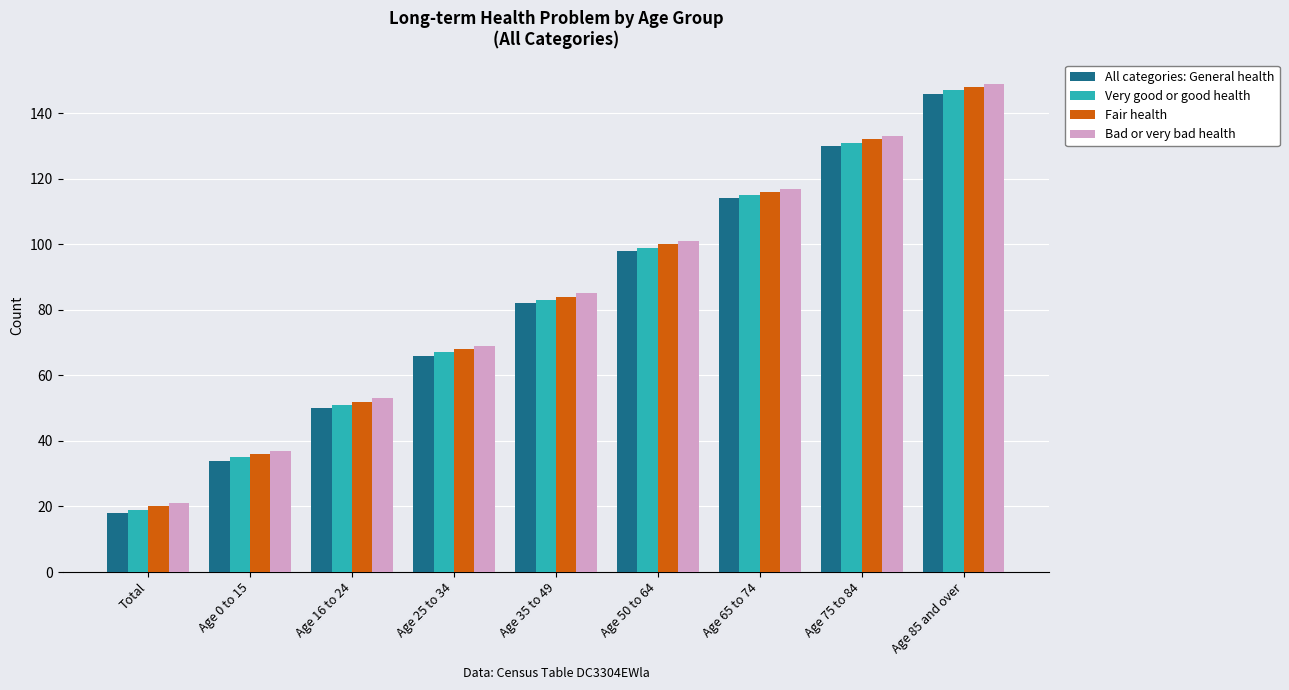

At which category is the sum across all series the highest?

Age 85 and over